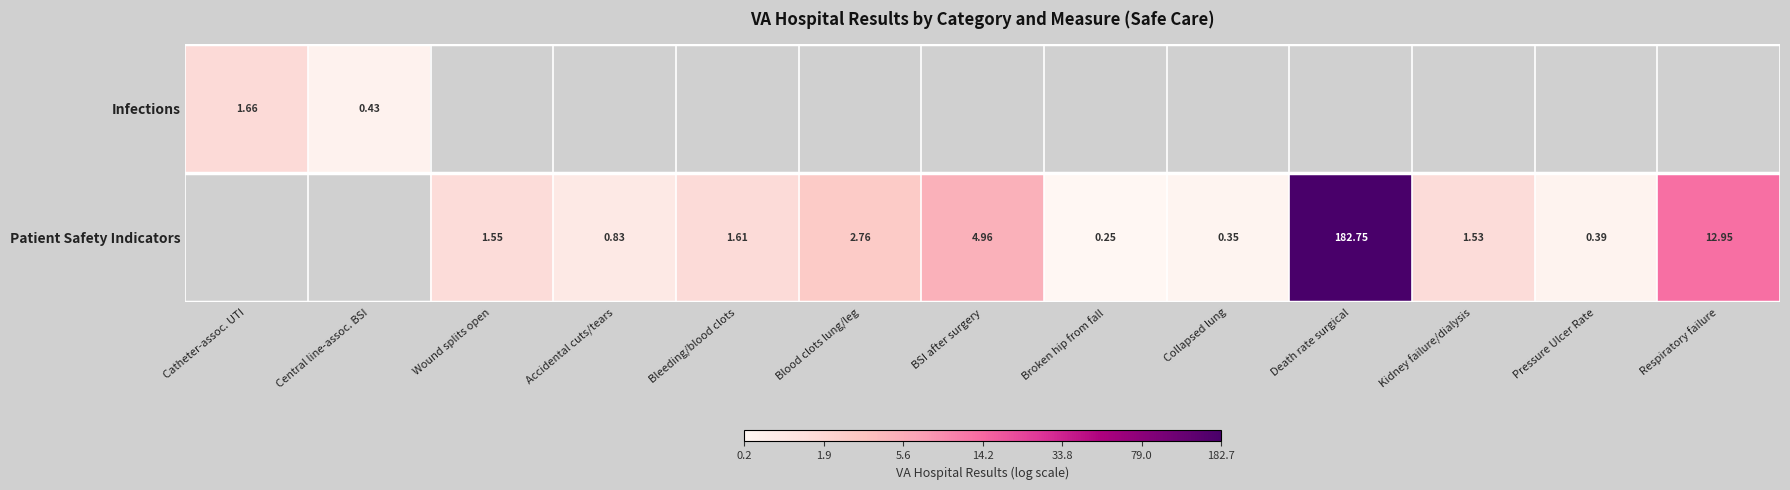

How many data points in Patient Safety Indicators are above 0?

11